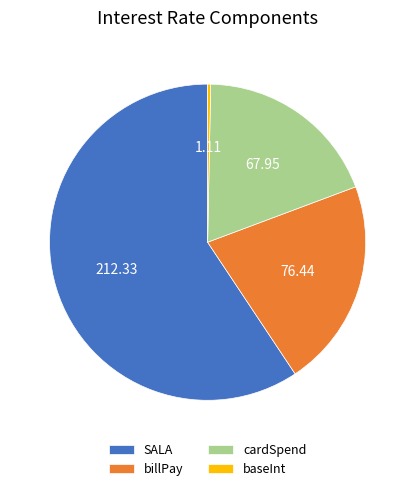

Which has a higher value, baseInt or billPay?

billPay